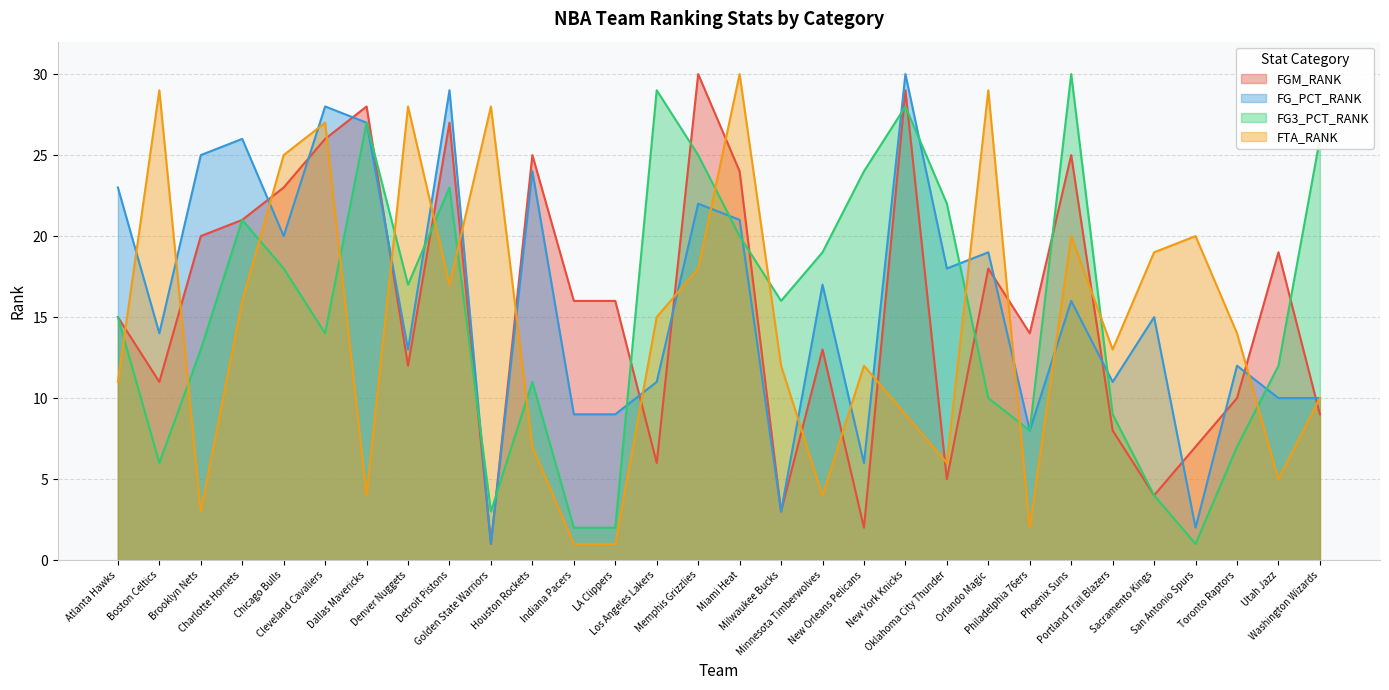

Reading right to left, list all the values displayed in this chart.

FGM_RANK: 9	19	10	7	4	8	25	14	18	5	29	2	13	3	24	30	6	16	16	25	1	27	12	28	26	23	21	20	11	15
FG_PCT_RANK: 10	10	12	2	15	11	16	8	19	18	30	6	17	3	21	22	11	9	9	24	1	29	13	27	28	20	26	25	14	23
FG3_PCT_RANK: 26	12	7	1	4	9	30	8	10	22	28	24	19	16	20	25	29	2	2	11	3	23	17	27	14	18	21	13	6	15
FTA_RANK: 10	5	14	20	19	13	20	2	29	6	9	12	4	12	30	18	15	1	1	7	28	17	28	4	27	25	16	3	29	11